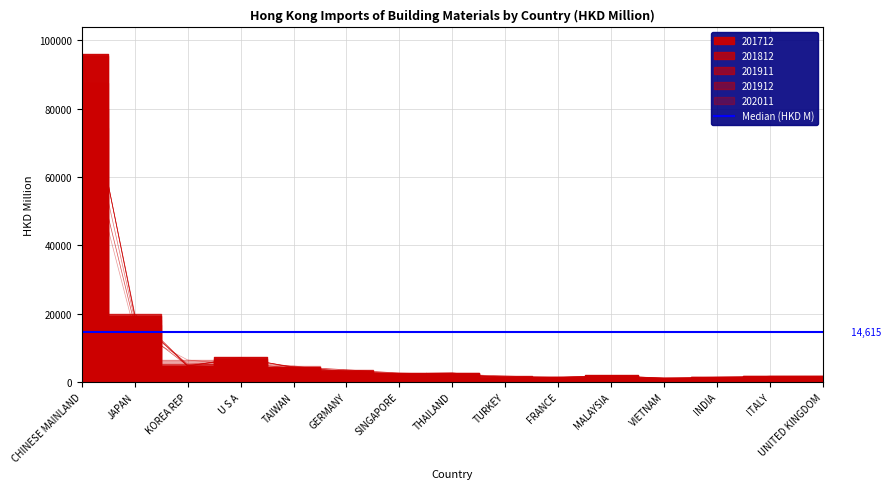

Is it true that 201911 equals 2983.2 at MALAYSIA?

False